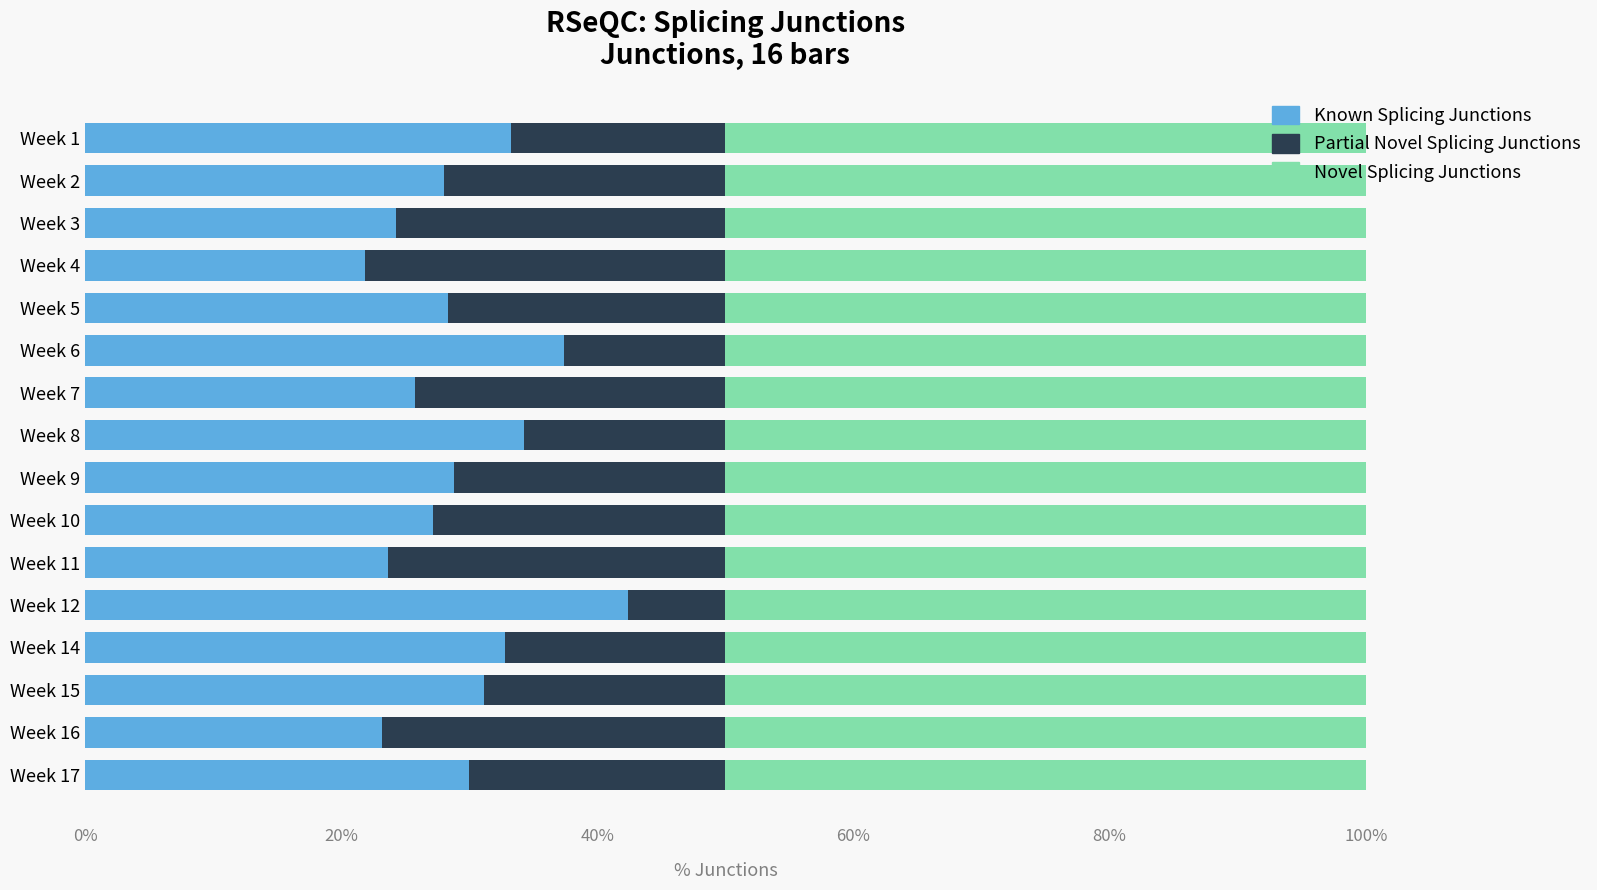

What is the difference between the maximum and second lowest values in the Known Splicing Junctions series?

19.2